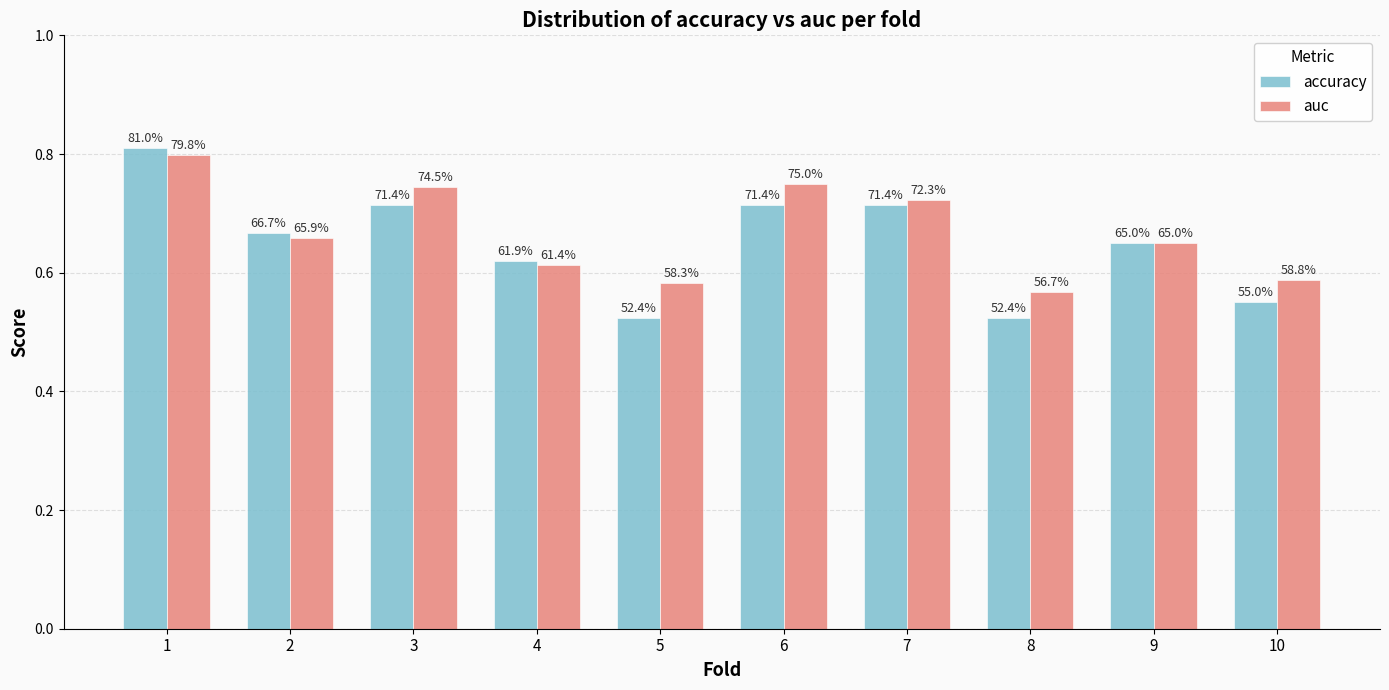

How many groups of bars are there?

10